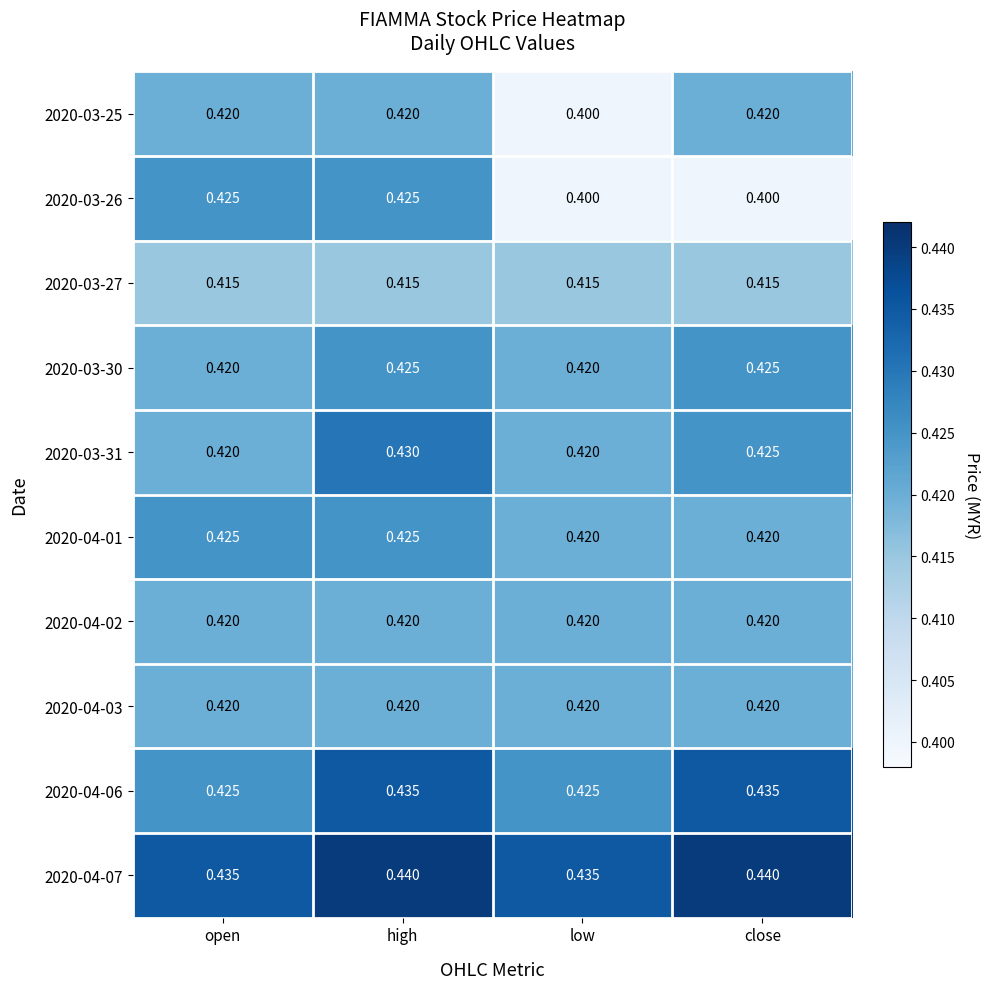

At which category is the sum across all series the highest?

high